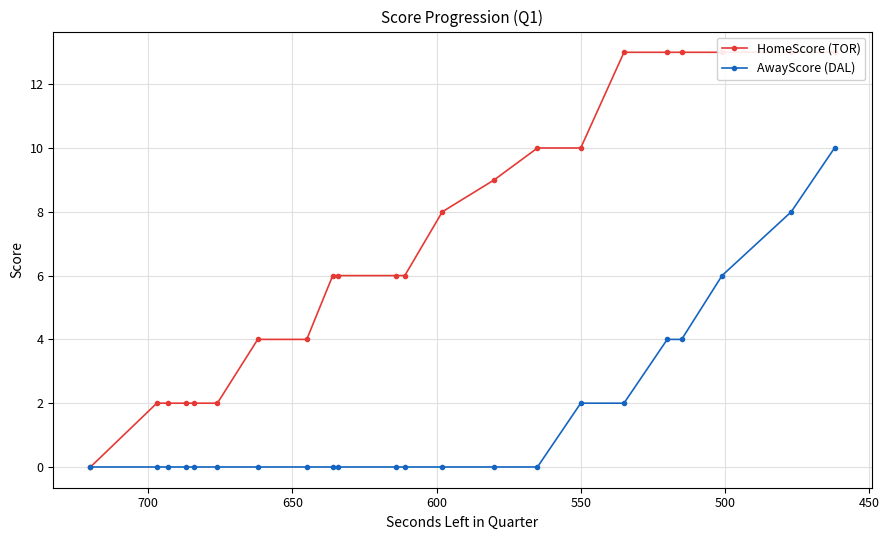

True or false: HomeScore (TOR) and AwayScore (DAL) cross at least once.

False